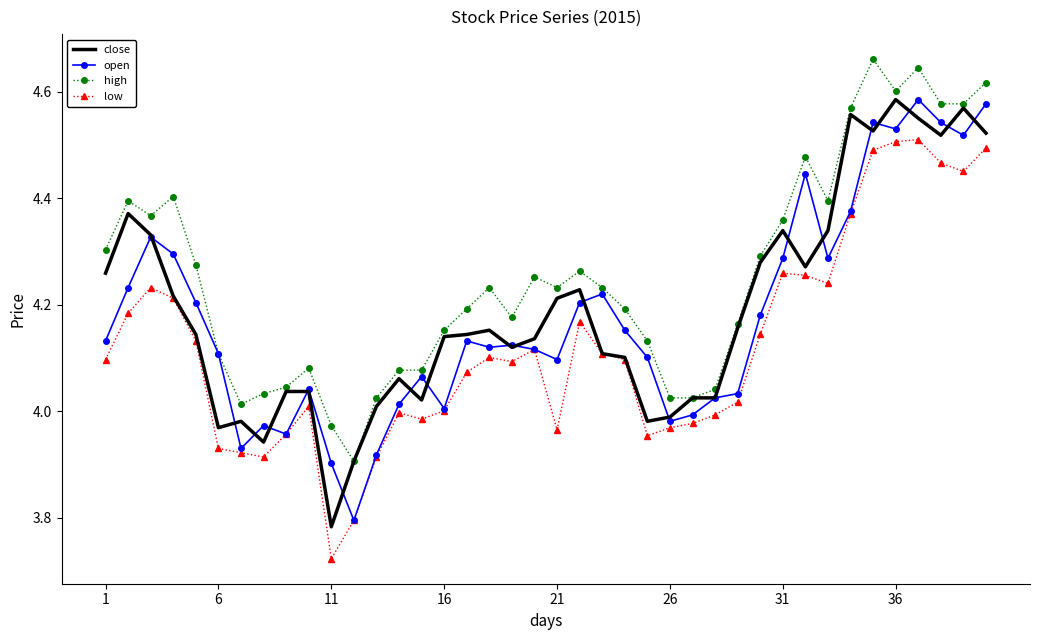

True or false: high and low cross at least once.

False